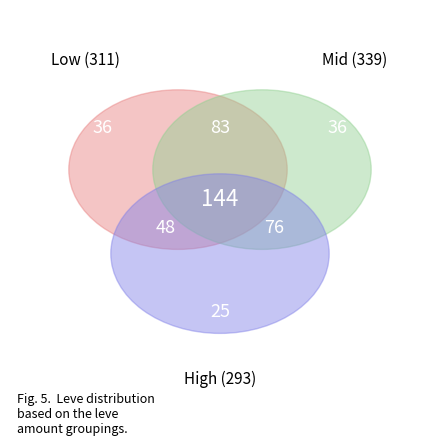

The 113 slice represents 37% of the pie. True or false?

False